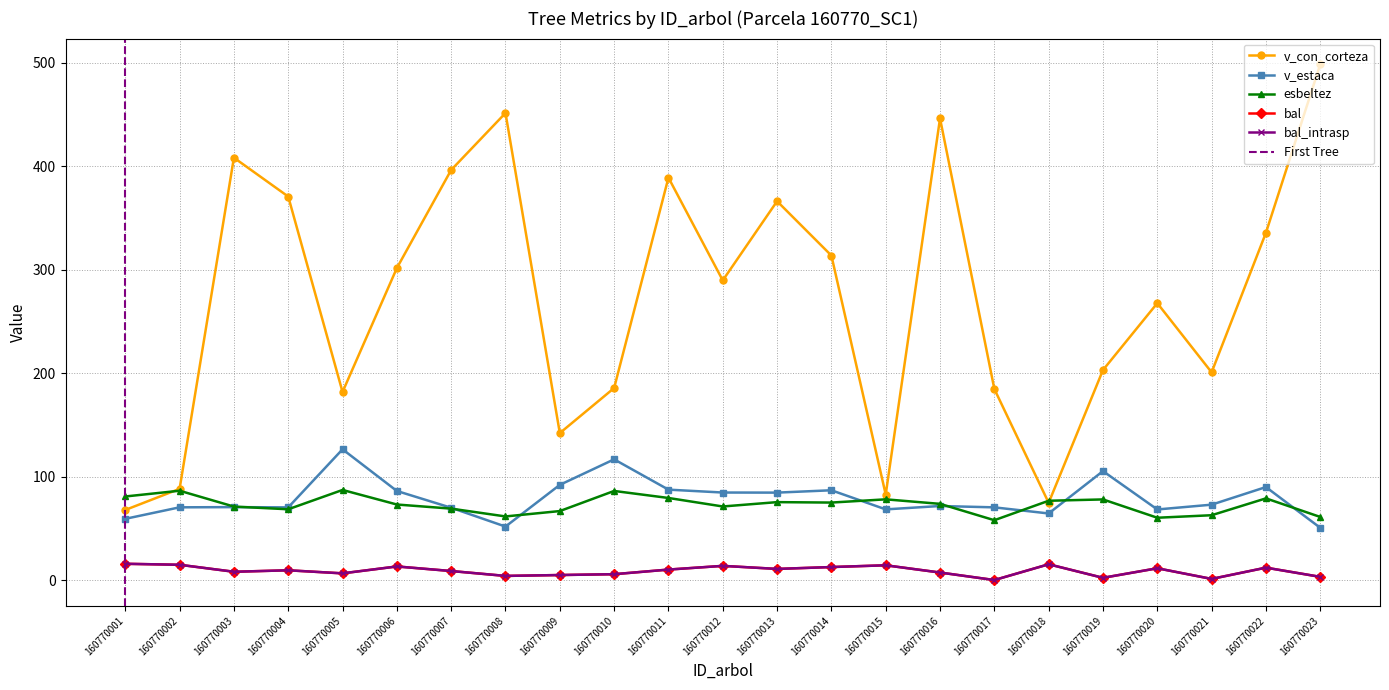

Which has a higher value, 160770005 or 160770016?

160770016